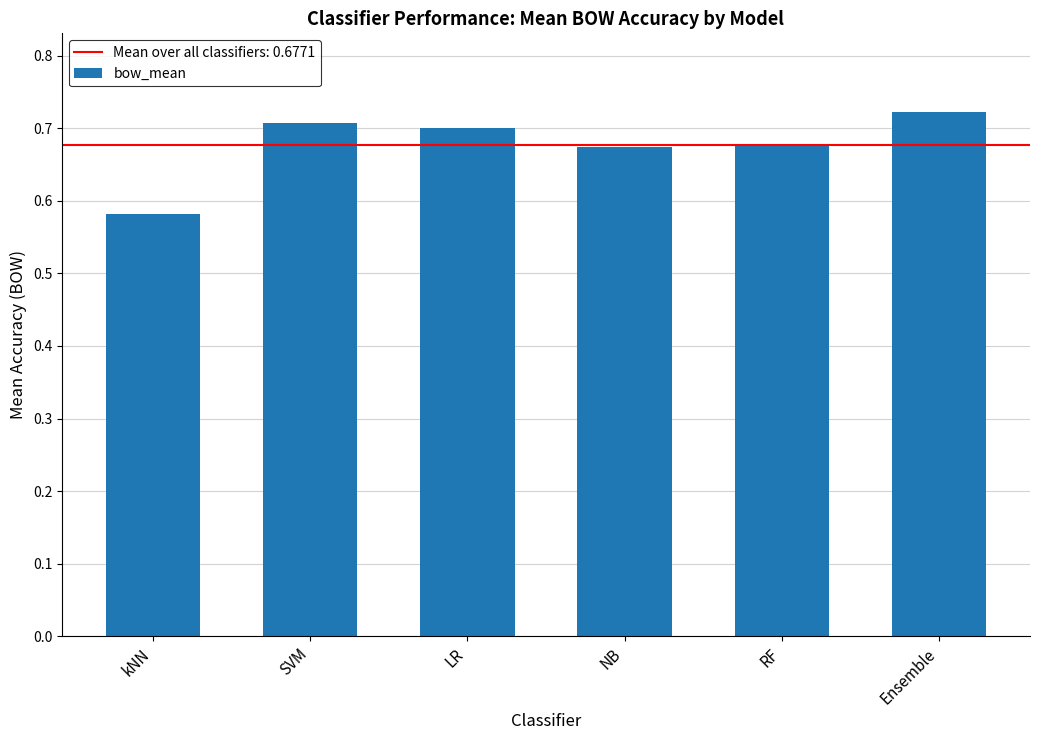

True or false: the data shows 1.0 at SVM.

False